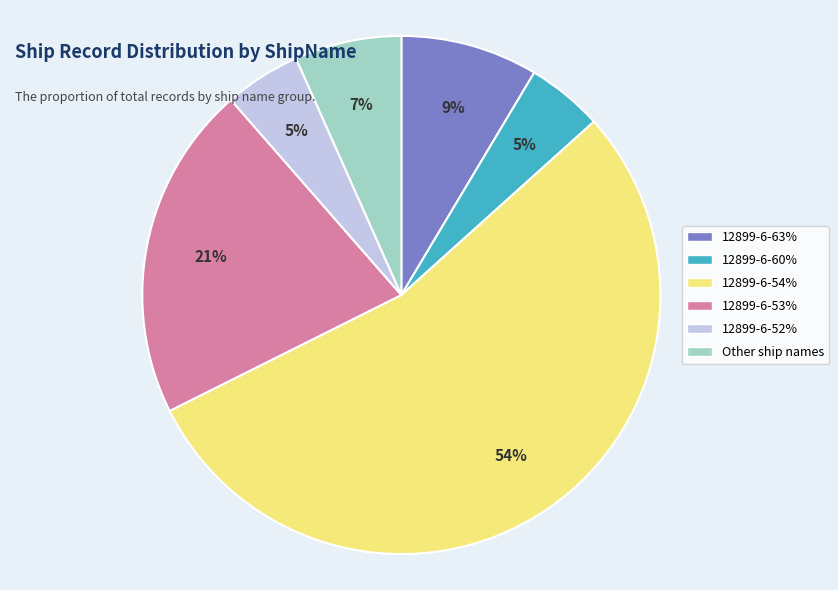

Is there a majority slice in this chart?

Yes